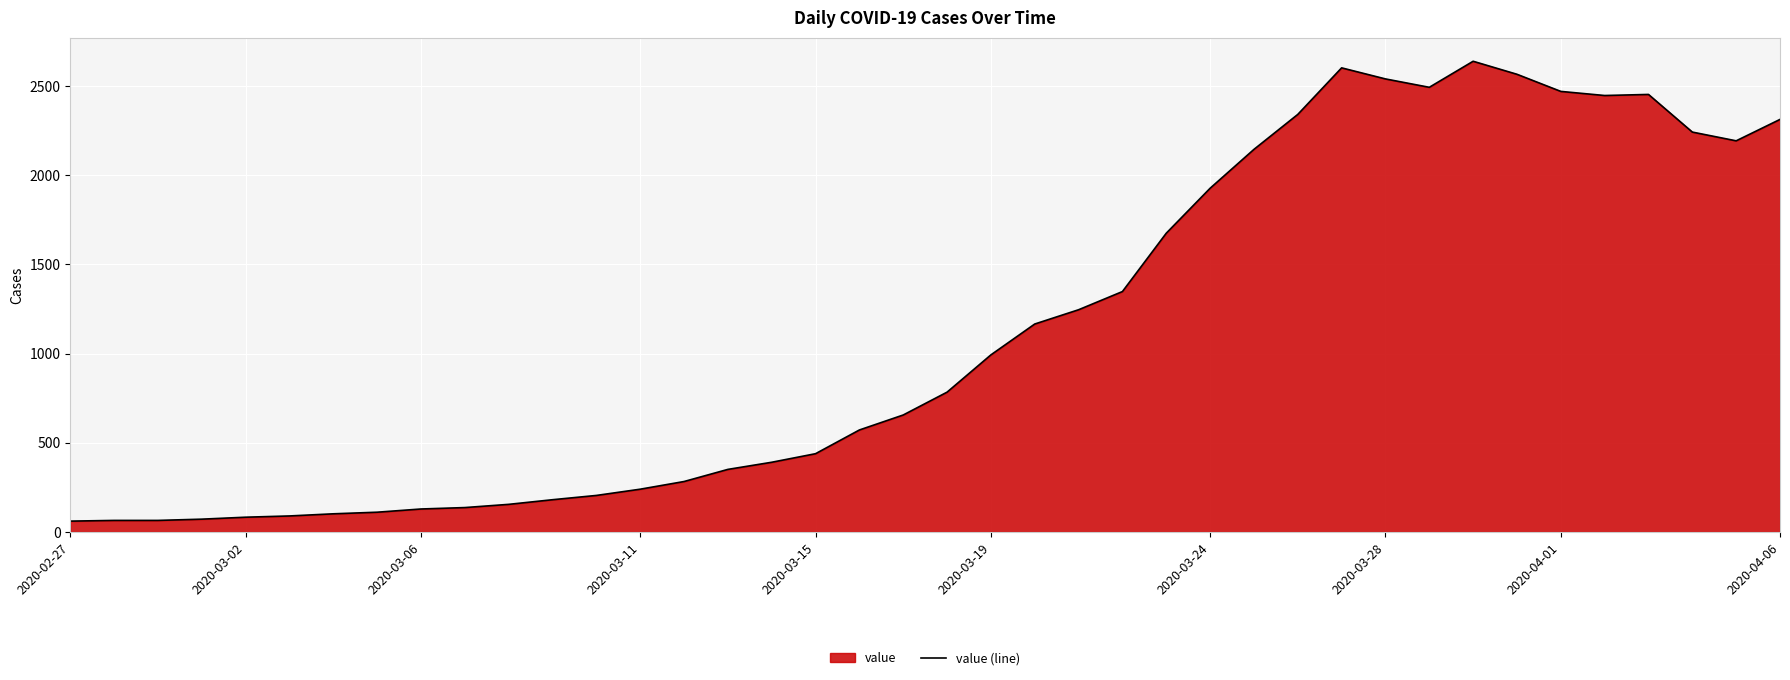

The value at 2020-04-06 is 3943. True or false?

False